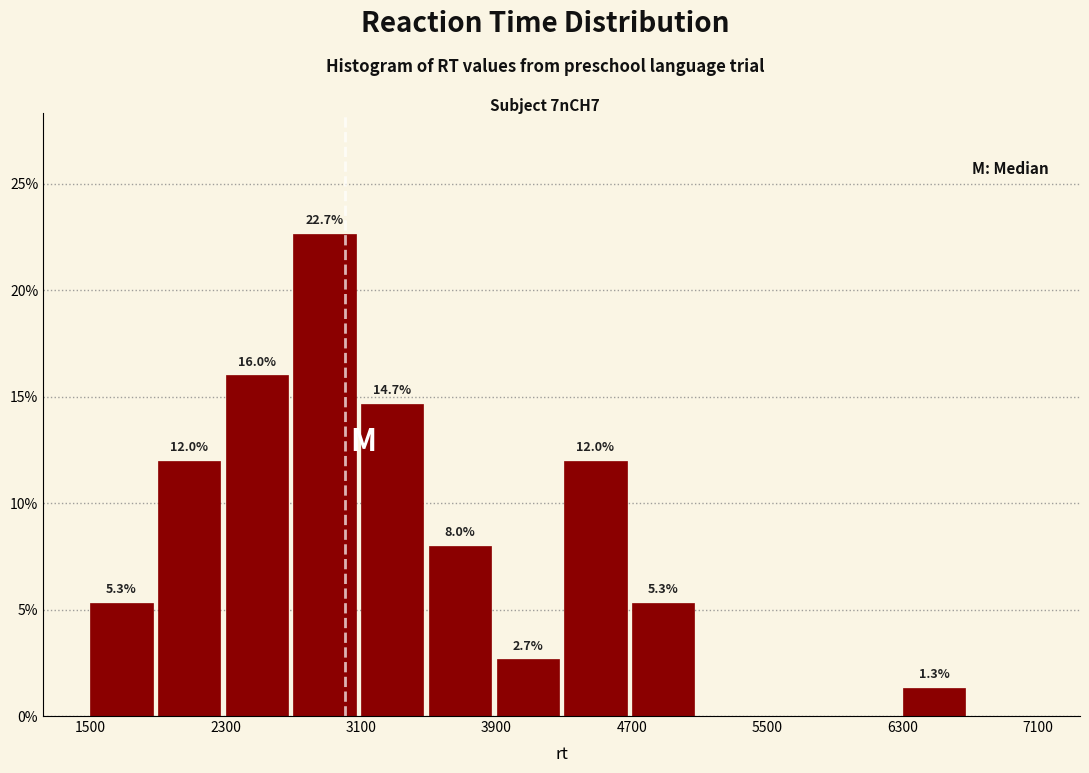

Over which range of the x-axis is the bar tallest?

2700 to 3100